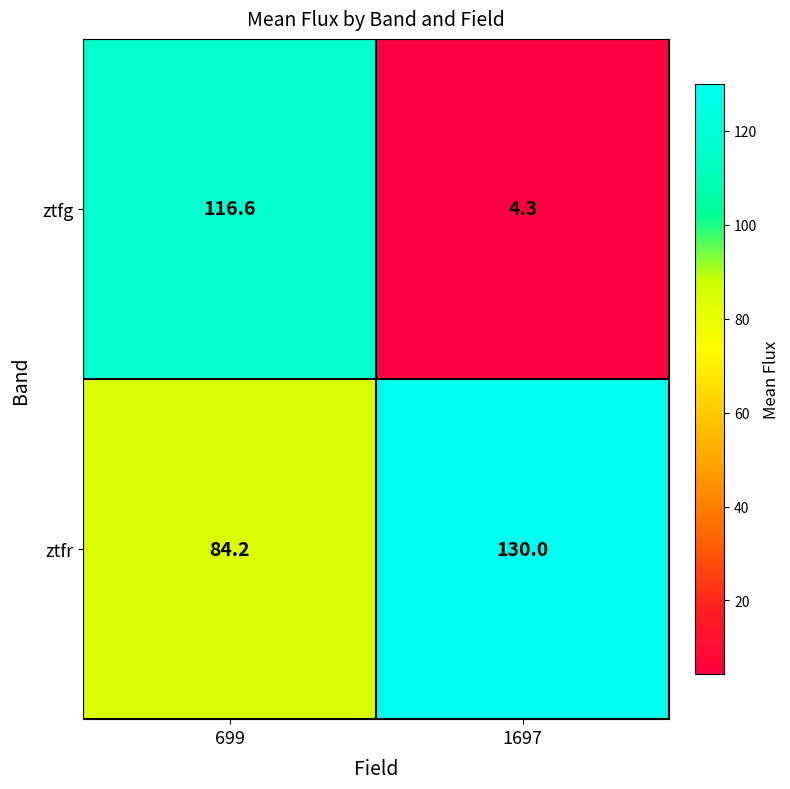

At 1697, list the series in order from largest to smallest.

ztfr, ztfg